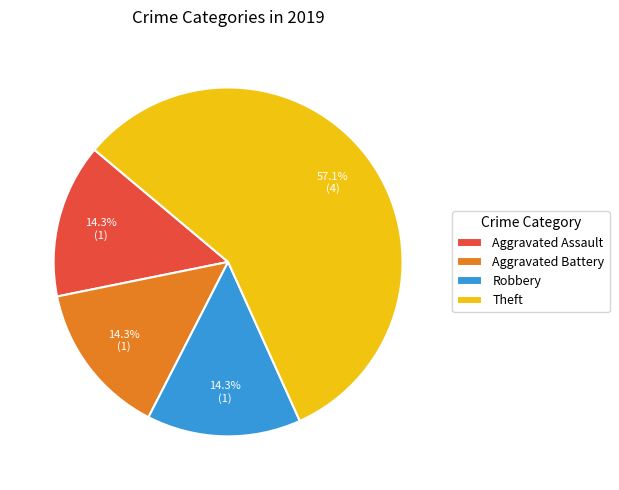

True or false: Robbery accounts for 14% of the total.

True